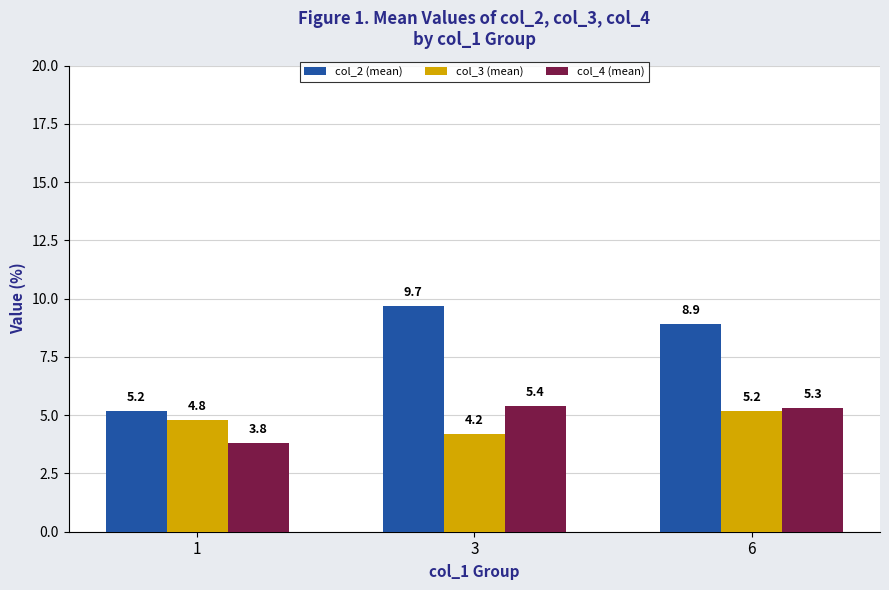

True or false: col_2 (mean) has a value of 2.5 at 6.

False